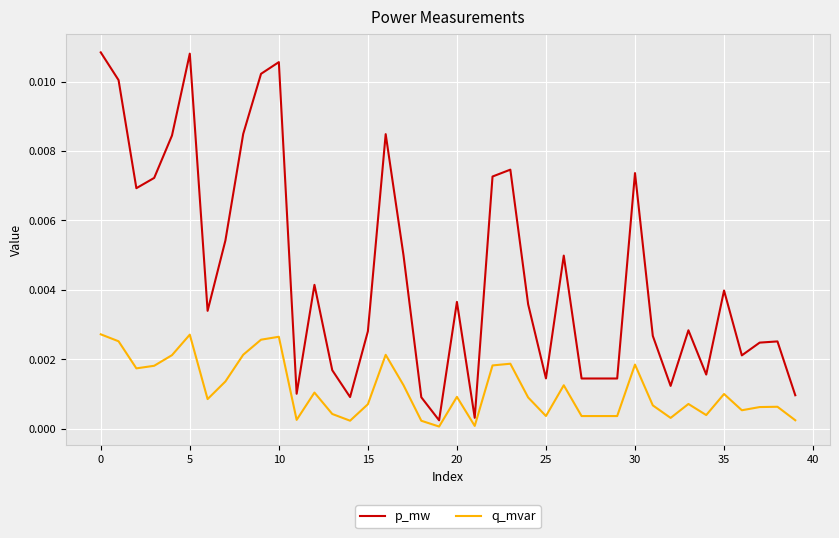

Which series has the largest range (max minus min)?

p_mw